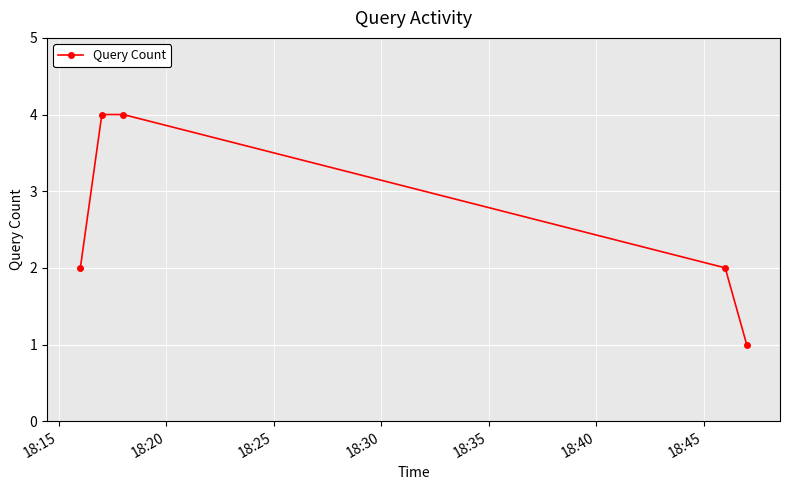

What is the greatest value displayed?

4